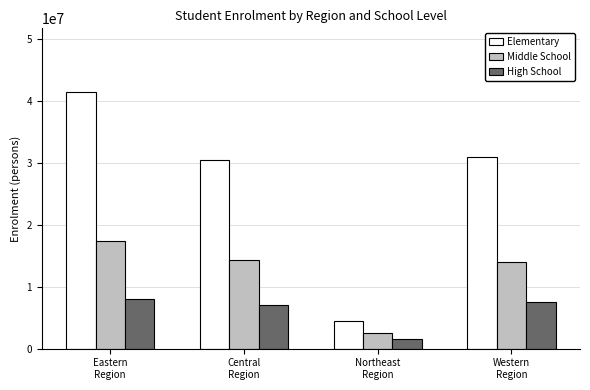

What is the difference between the maximum and minimum values in the Elementary series?

36983900